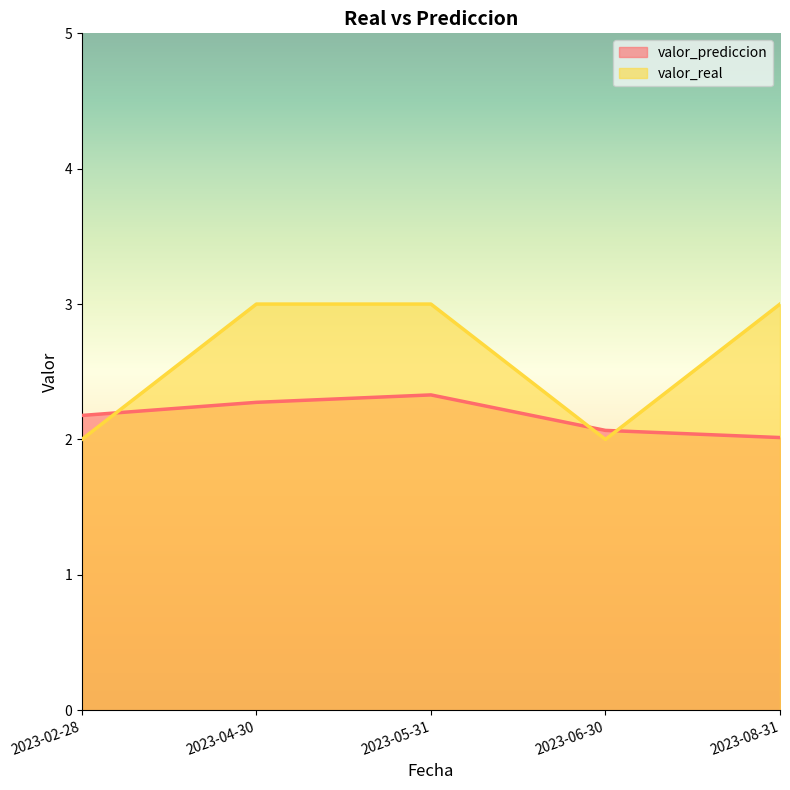

What is the difference between the maximum and minimum values in the valor_prediccion series?

0.3